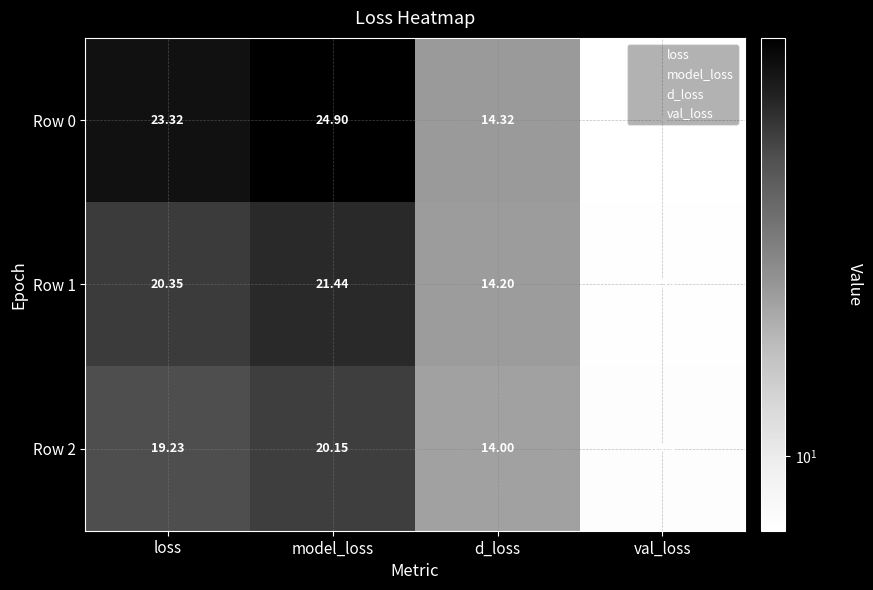

Rank the categories by Row 0 value from lowest to highest.

val_loss, d_loss, loss, model_loss